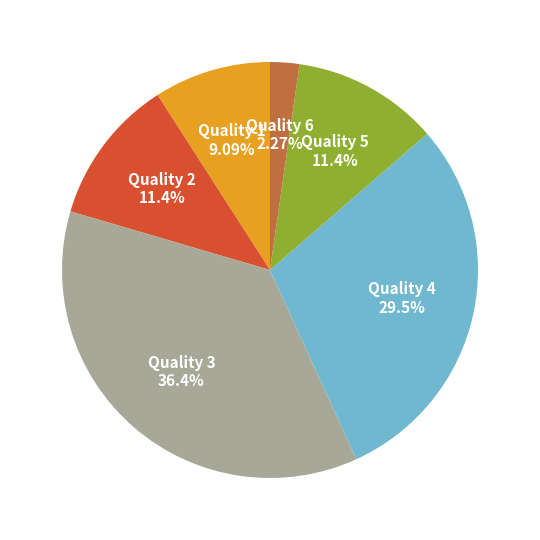

Is there any slice that represents more than half of the pie?

No